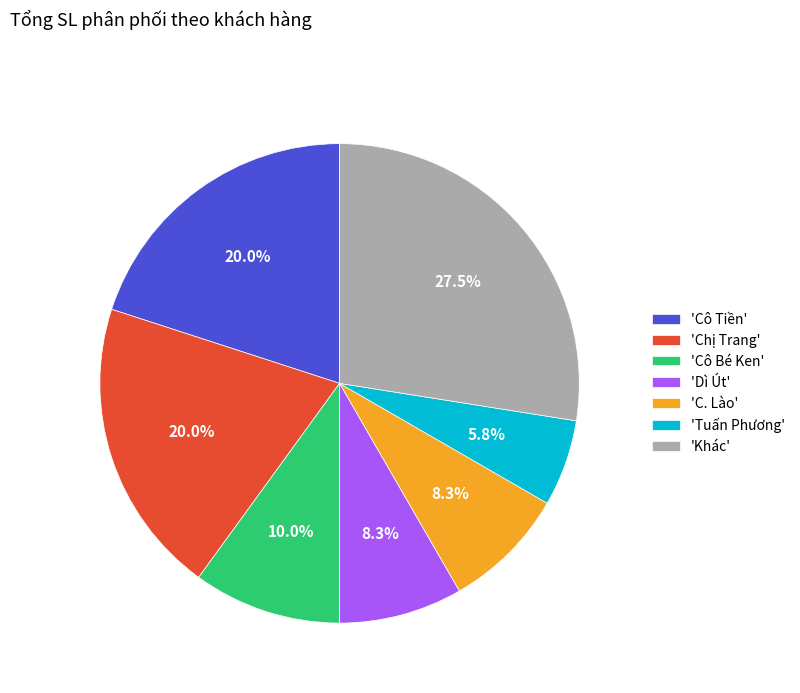

Does any single category account for the majority?

No